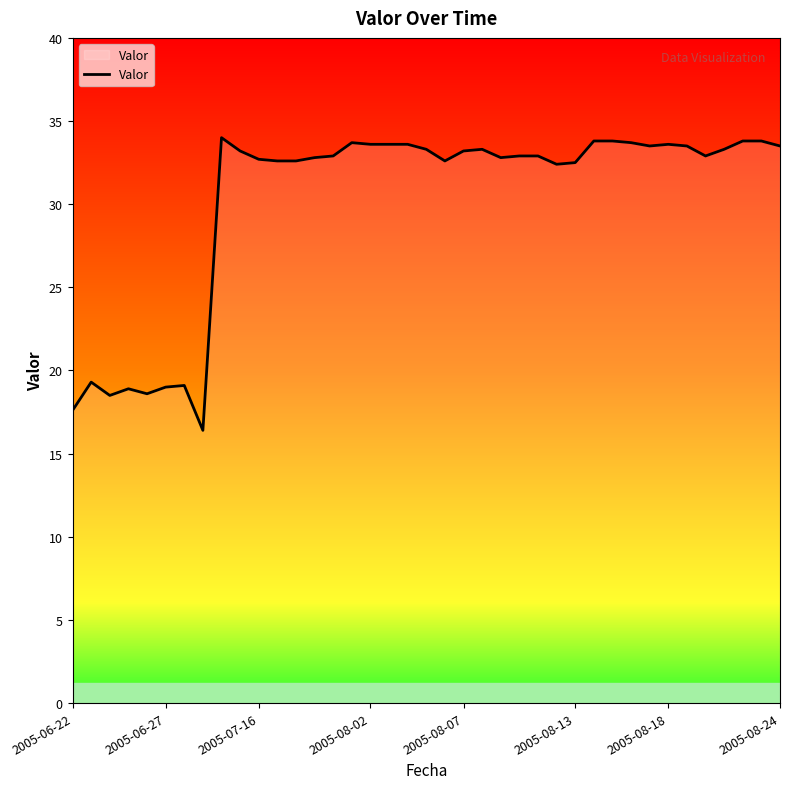

What is the maximum value shown in the chart?

34.0